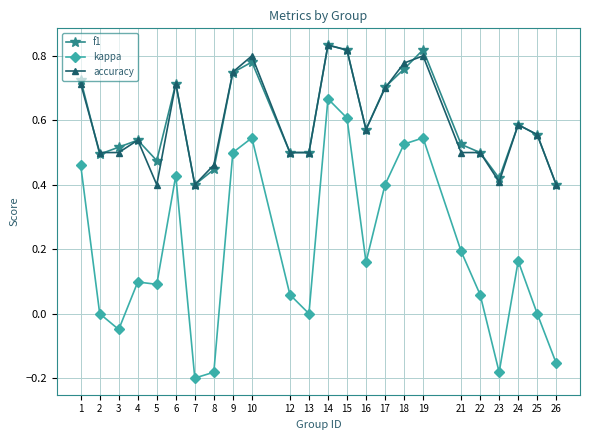

What is the sum of all kappa values?

4.7